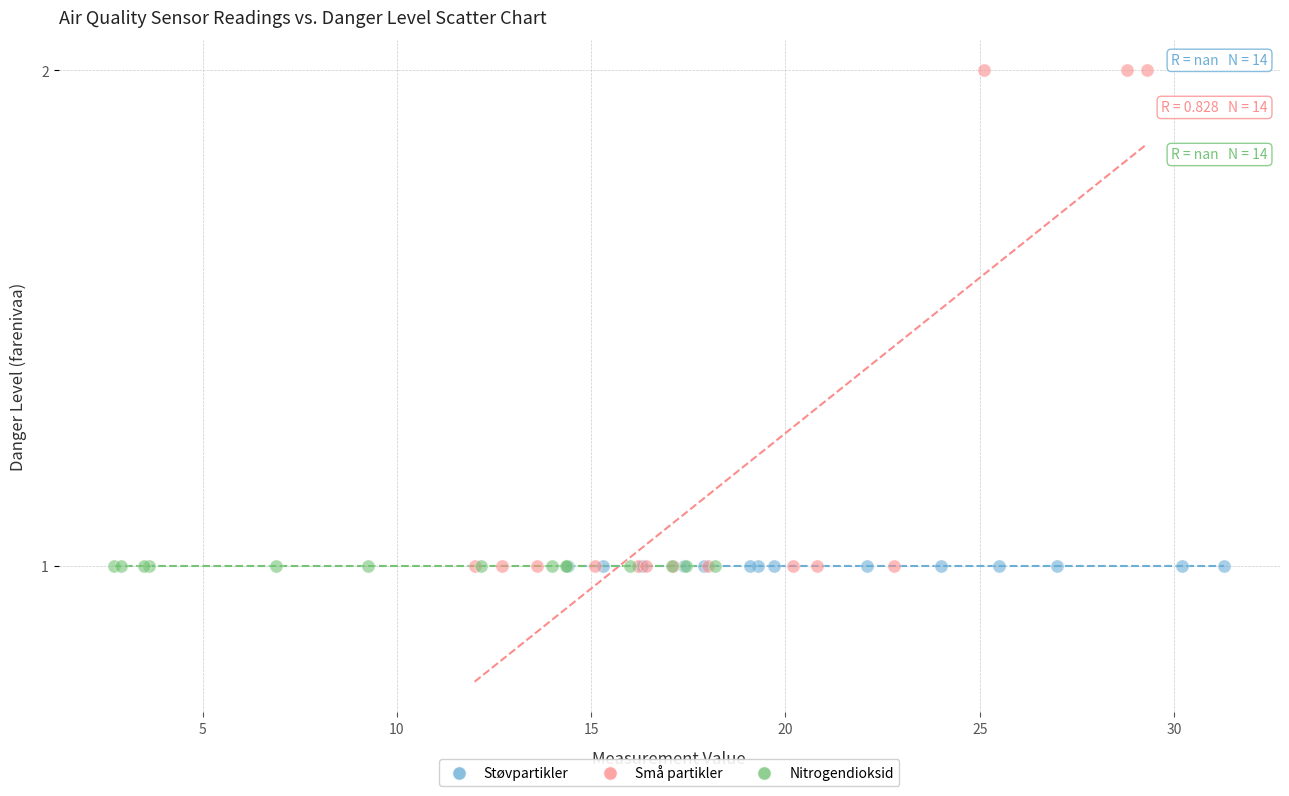

Which series reaches the maximum Y coordinate?

Små partikler